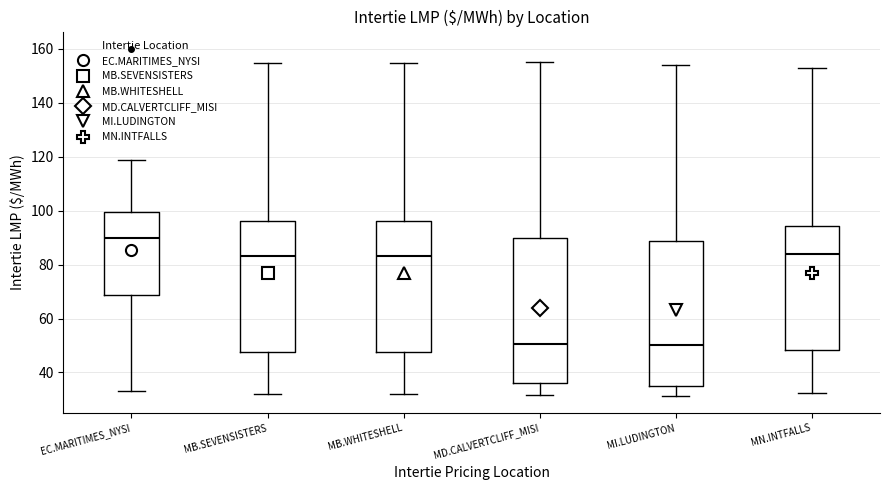

Reading left to right, transcribe this box plot: for each box, give where its median line is, the range the box spans, and where its two whiskers end, as read against the y-axis. The values are not printed on the chart, so give them approximately, as read against the axis.

EC.MARITIMES_NYSI: median 90, box 68 to 100, whiskers 32 to 118
MB.SEVENSISTERS: median 84, box 48 to 96, whiskers 32 to 154
MB.WHITESHELL: median 84, box 48 to 96, whiskers 32 to 154
MD.CALVERTCLIFF_MISI: median 50, box 36 to 90, whiskers 32 to 156
MI.LUDINGTON: median 50, box 36 to 88, whiskers 32 to 154
MN.INTFALLS: median 84, box 48 to 94, whiskers 32 to 152